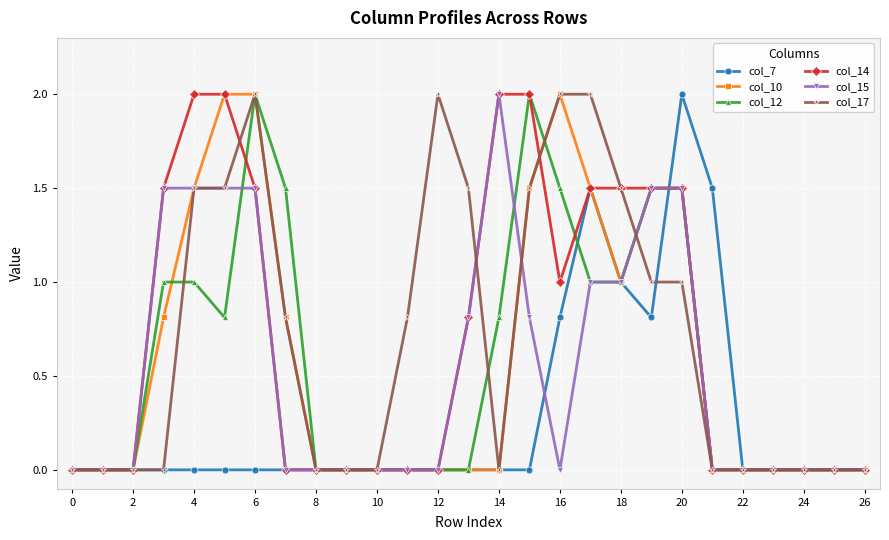

What is the average value of the col_10 series?

0.6